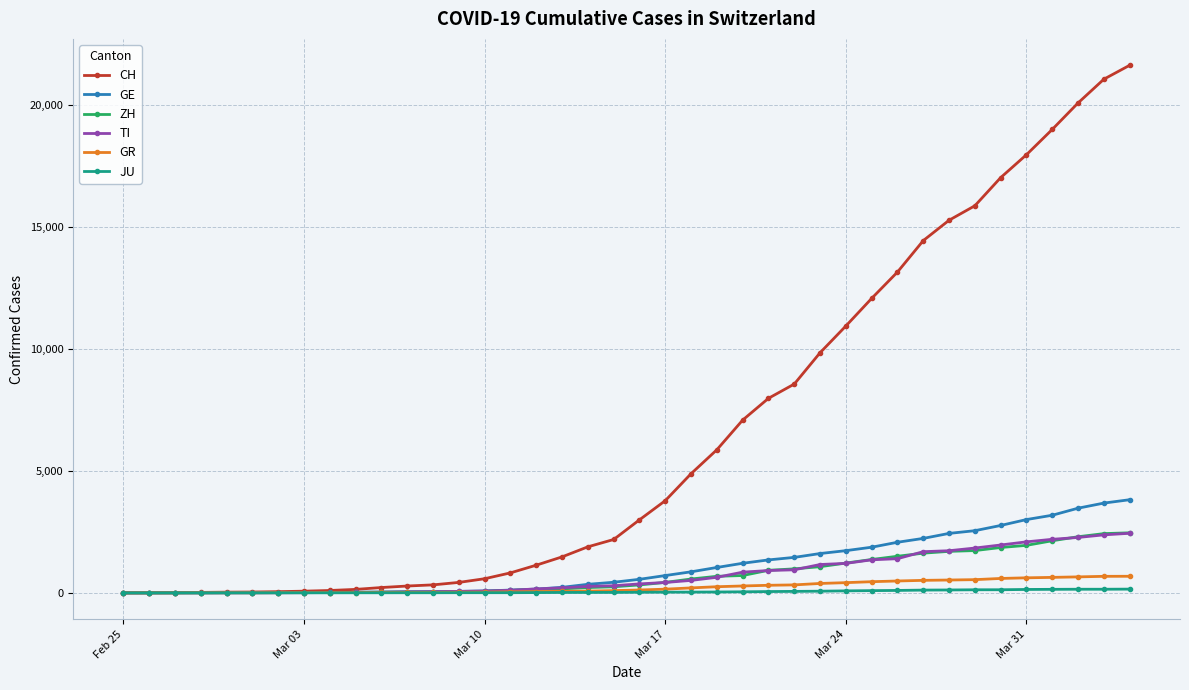

What is the maximum value for ZH?

2461